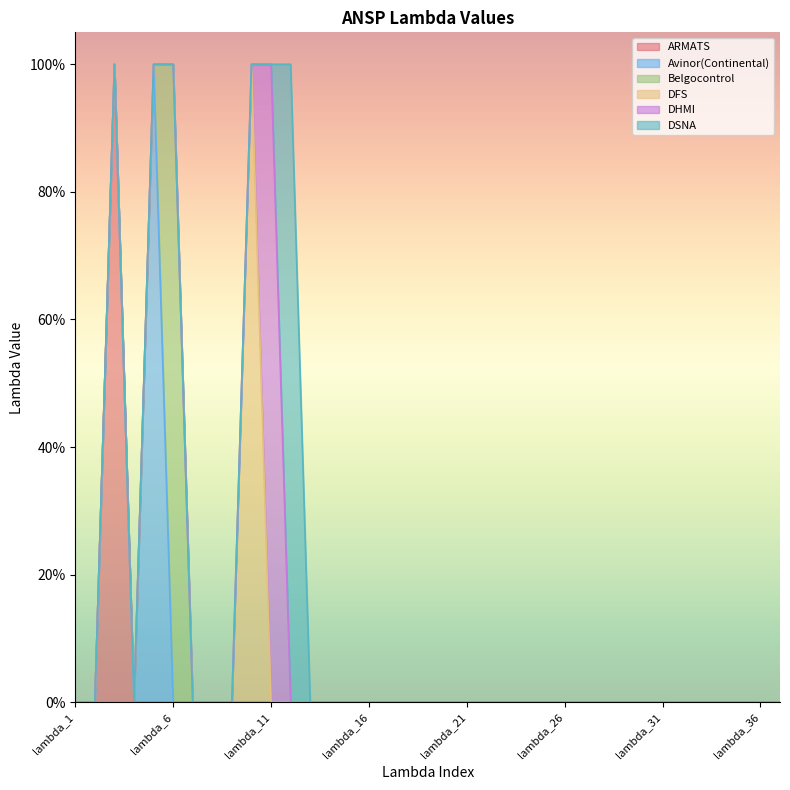

How many series are shown in this chart?

6